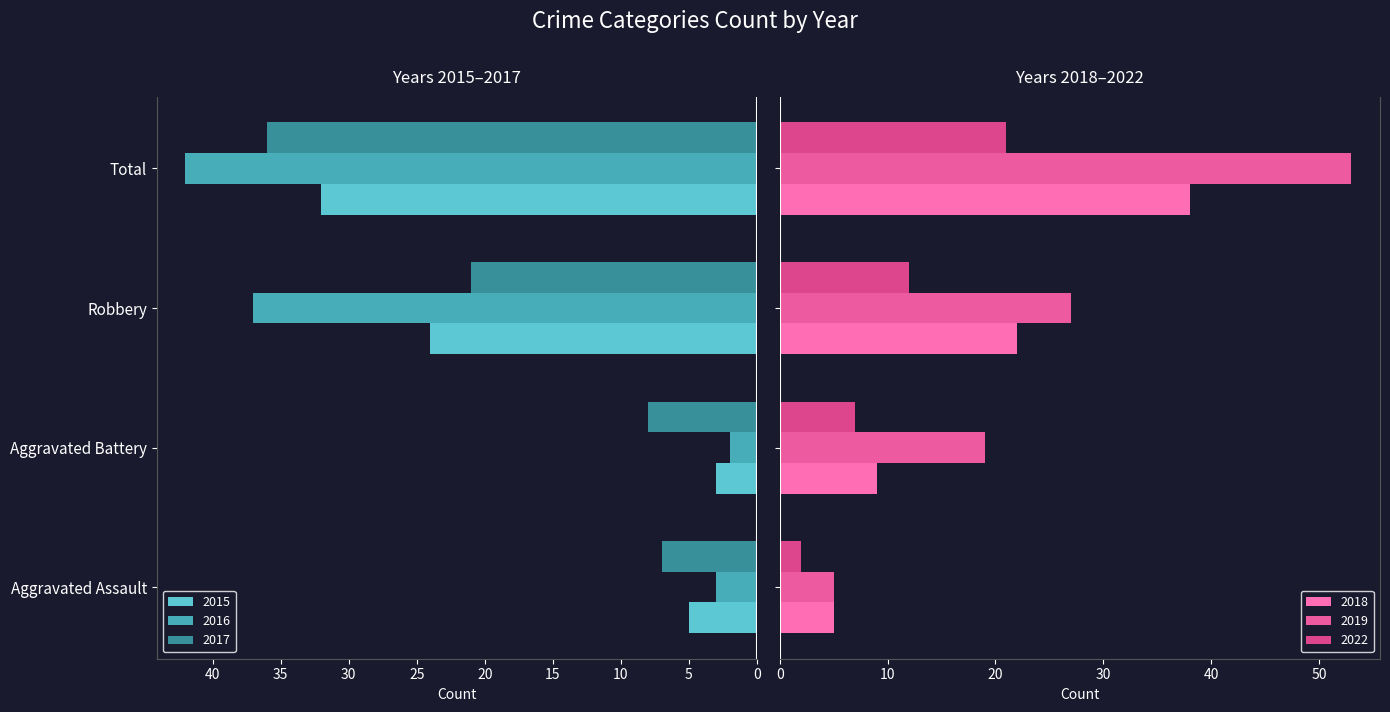

What is the difference between the maximum and minimum values in the 2019 series?

48